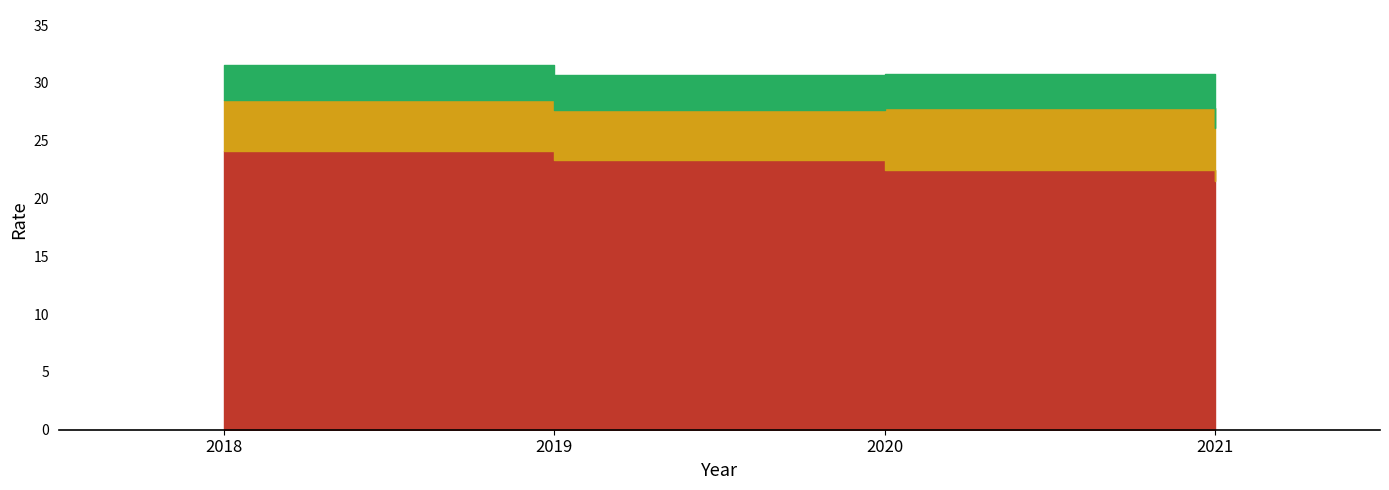

Which category has the highest value in the Birth Rate series?

2018